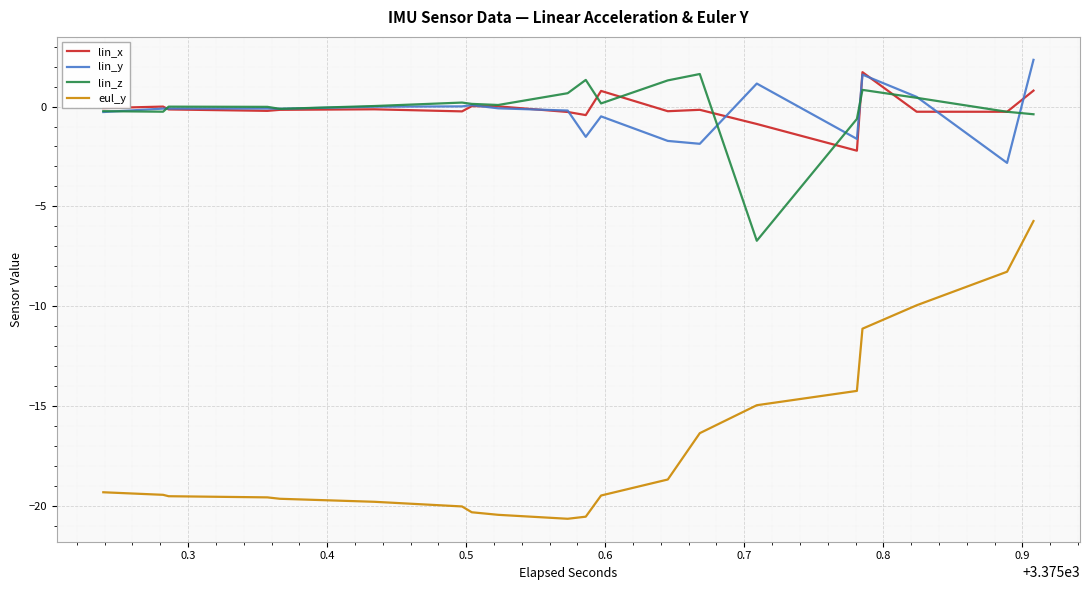

True or false: lin_z and eul_y intersect in this chart.

False